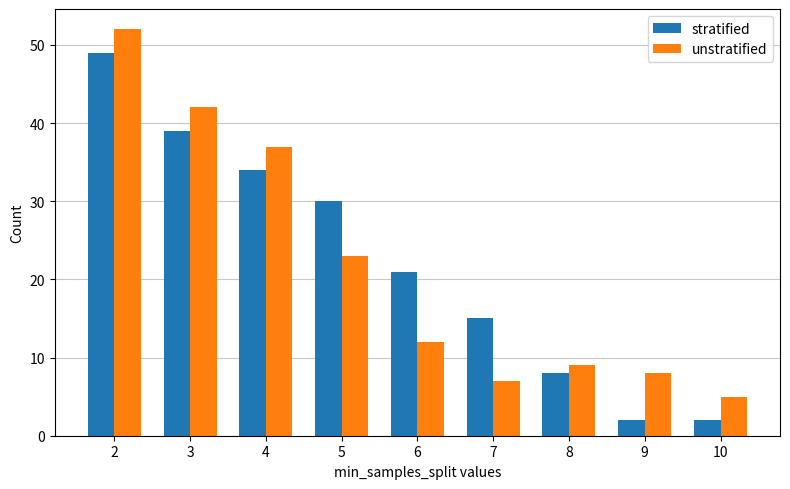

At which category is the sum across all series the highest?

2